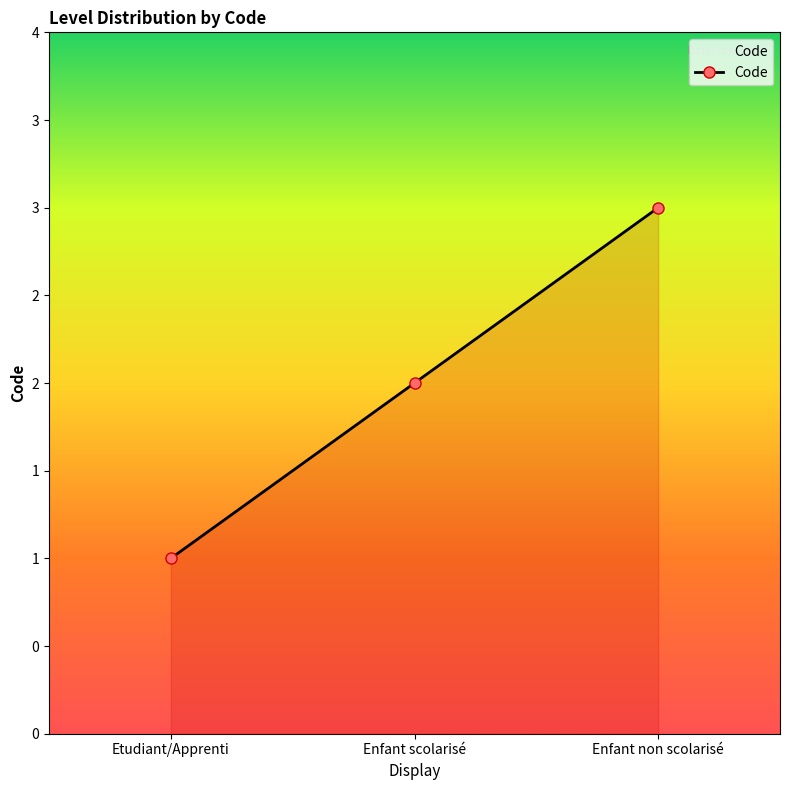

What is the maximum value shown in the chart?

3